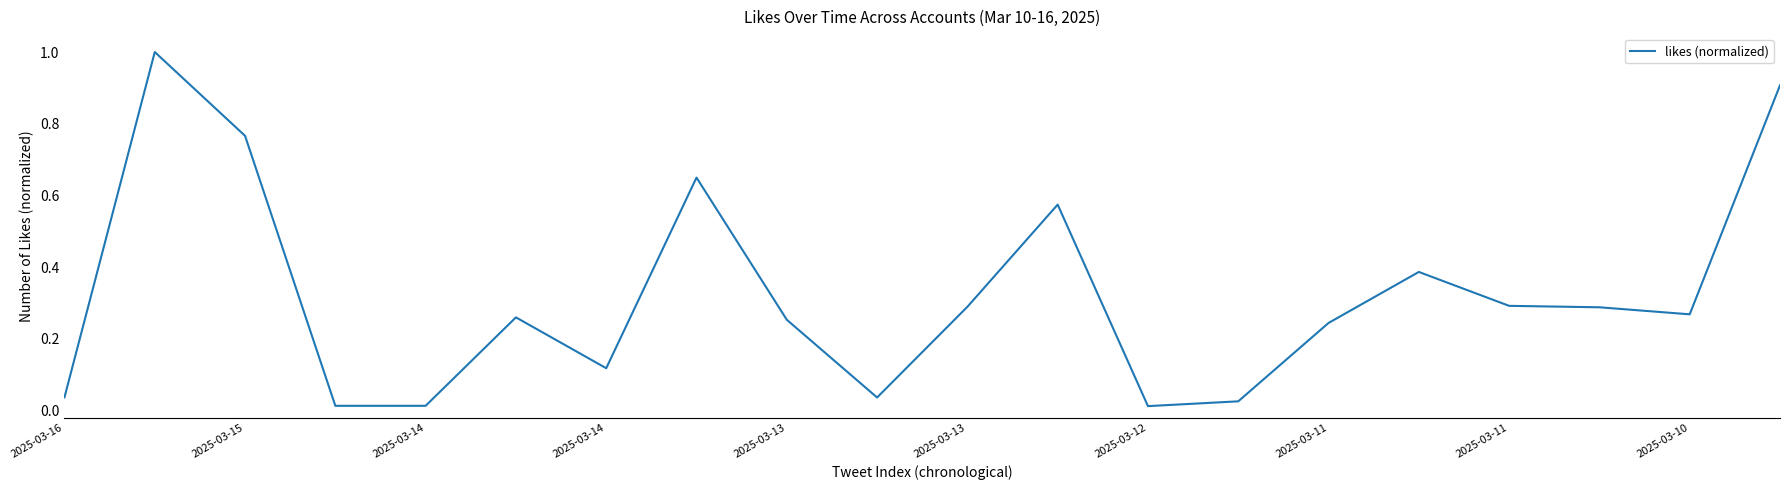

What is the maximum value shown in the chart?

1.0